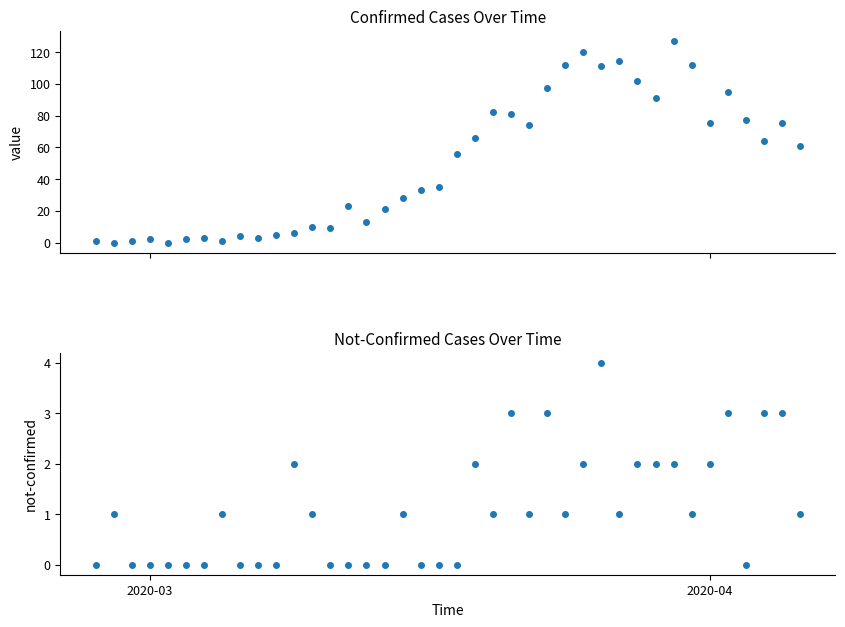

Which series has the largest total across all categories?

value